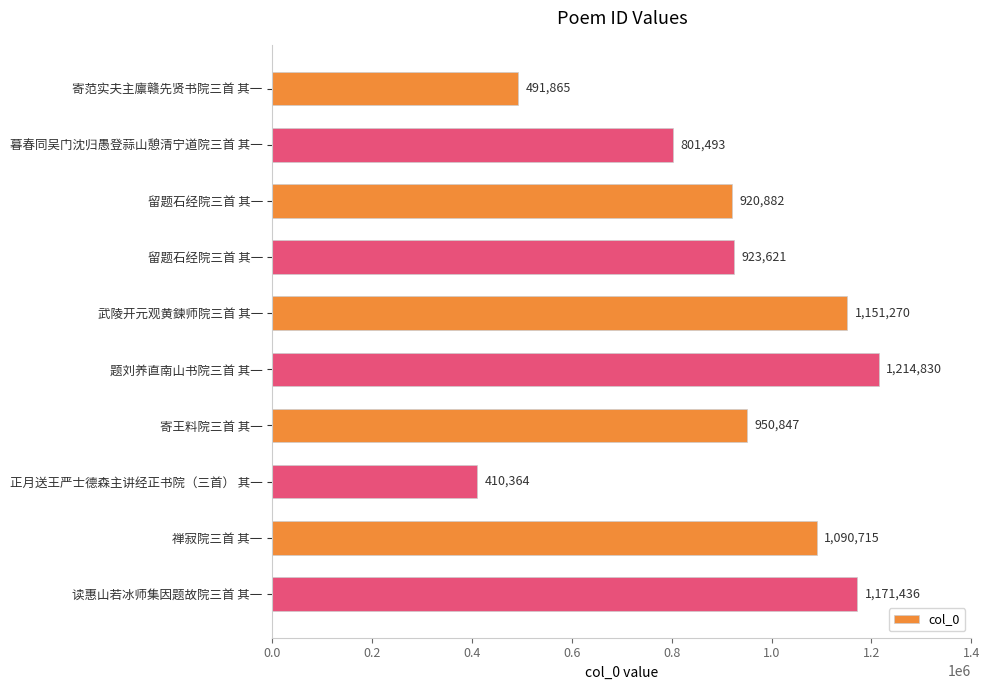

What is the maximum value shown in the chart?

1214830